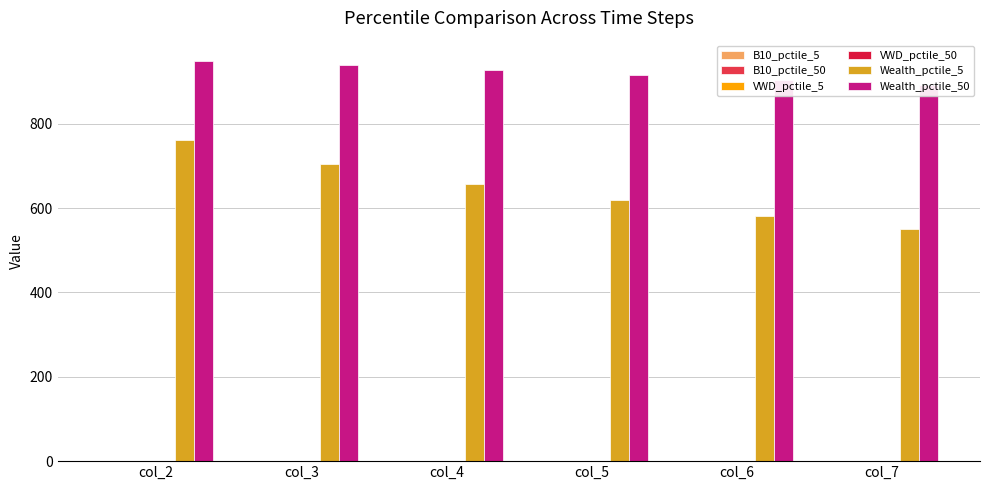

What is the difference between the second highest and minimum values in the Wealth_pctile_5 series?

154.1